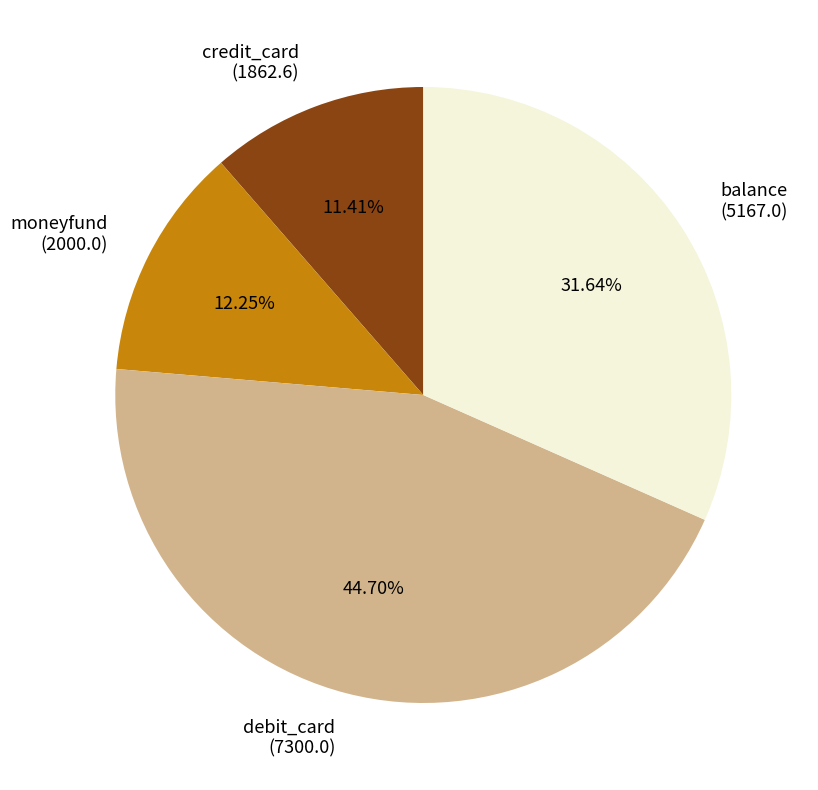

Is the sum of moneyfund (2000.0) and balance (5167.0) greater than half?

No